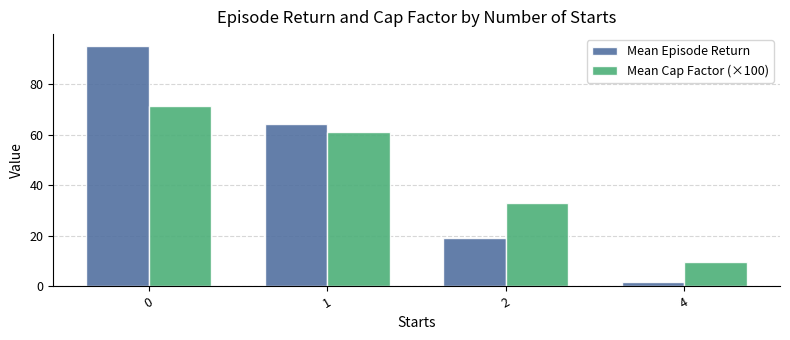

Rank the series by their maximum value, from highest to lowest.

Mean Episode Return, Mean Cap Factor (×100)